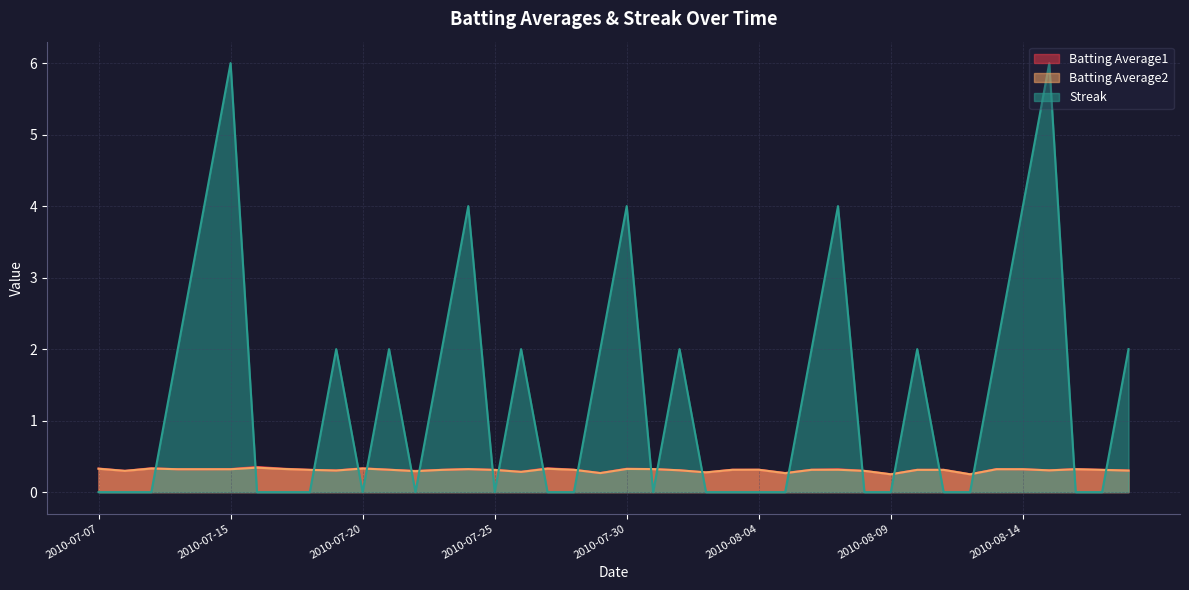

At which category does Batting Average1 reach its first local peak?

2010-07-09